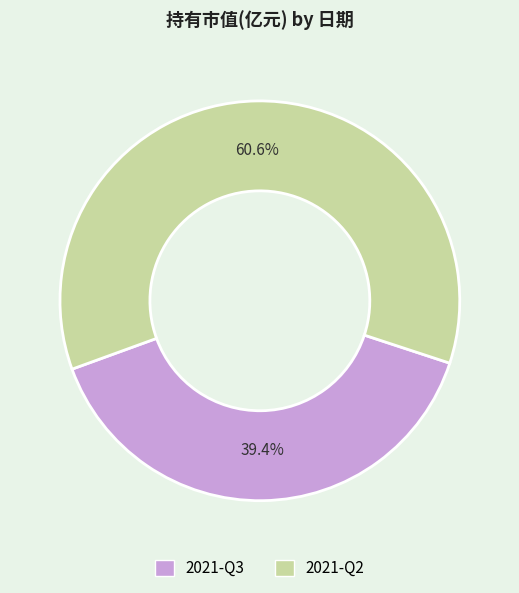

What portion of the pie excludes 2021-Q3?

60.6%